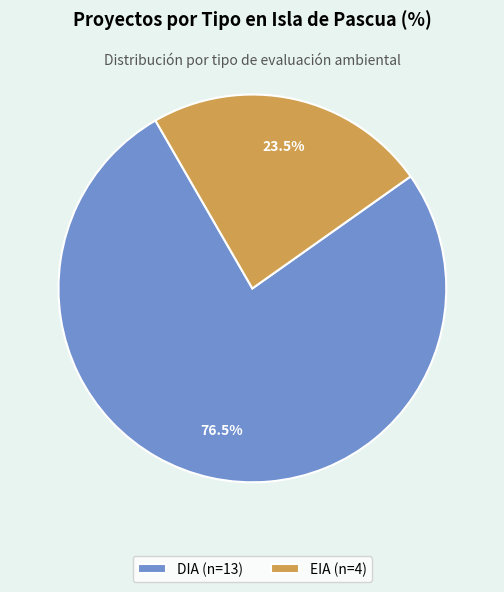

To the nearest percent, what is the difference between the largest and smallest slice percentages?

53%